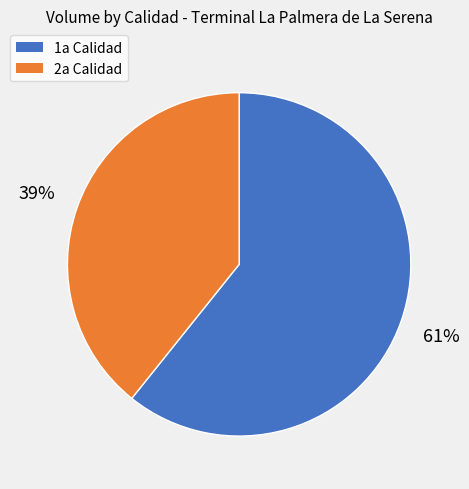

Between 2a Calidad and 1a Calidad, which is larger?

1a Calidad